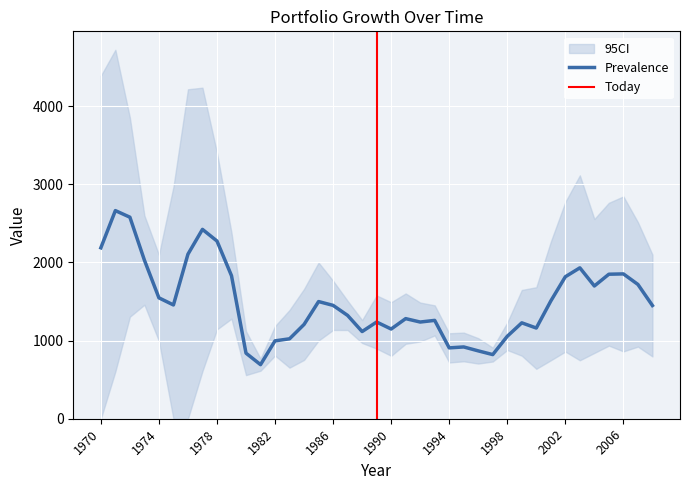

The Prevalence series shows 1489.1 at 1970. True or false?

False